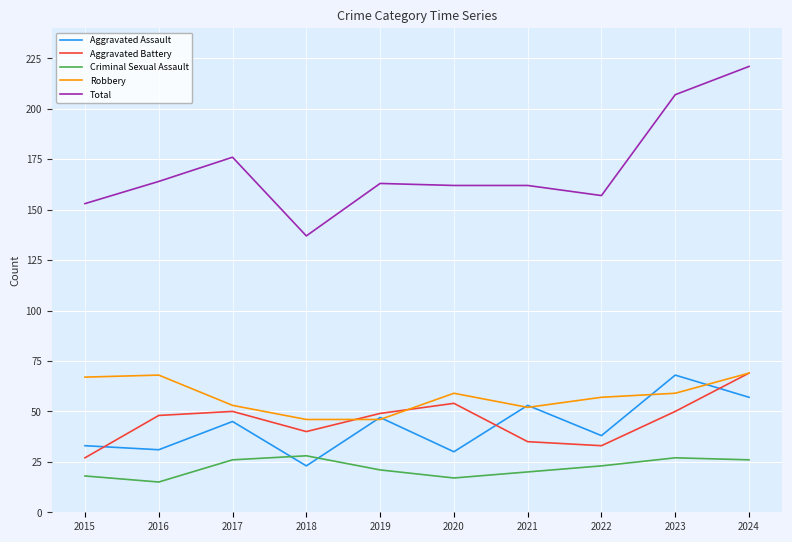

Is it true that Total equals 58 at 2021?

False